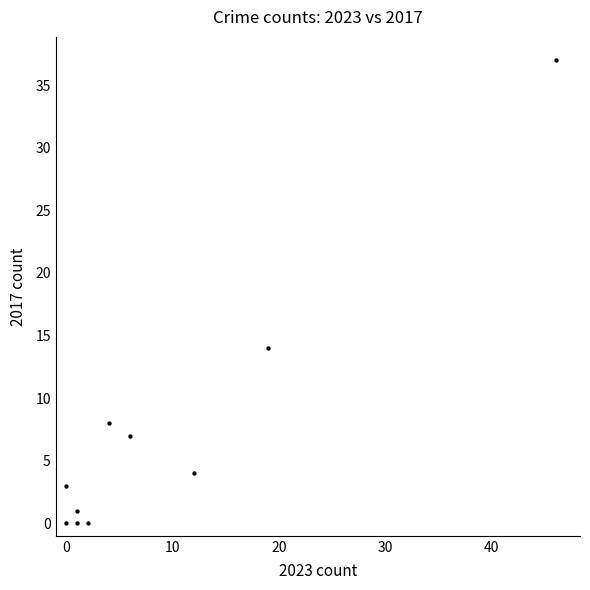

What is the range of Y values (max minus min)?

37